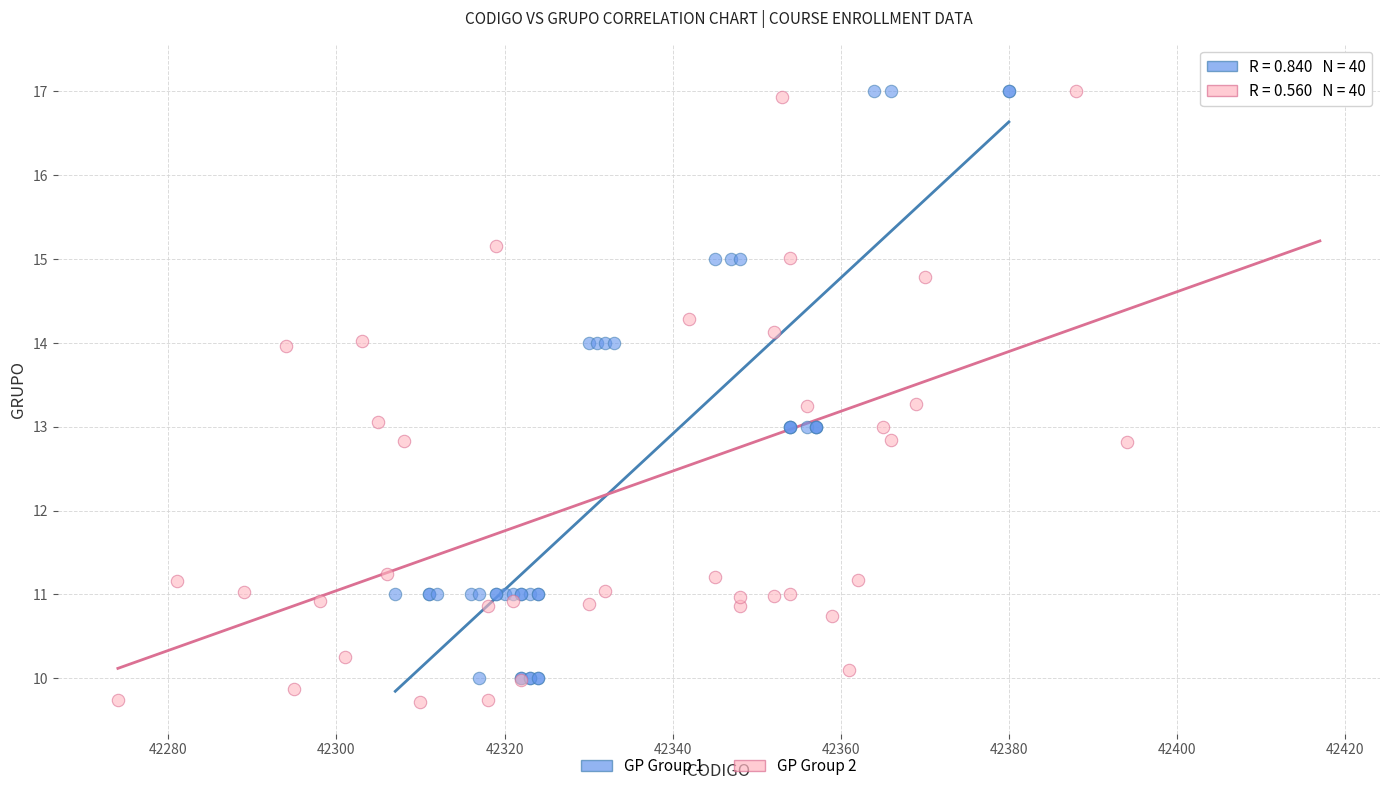

Which series has the largest Y range (max minus min)?

GP Group 2